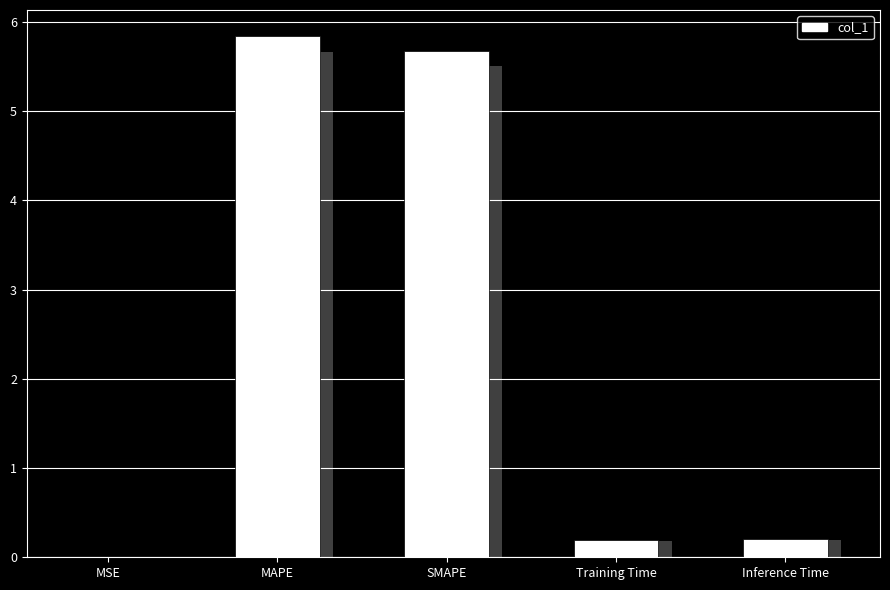

Rank the categories by value from lowest to highest.

MSE, Training Time, Inference Time, SMAPE, MAPE